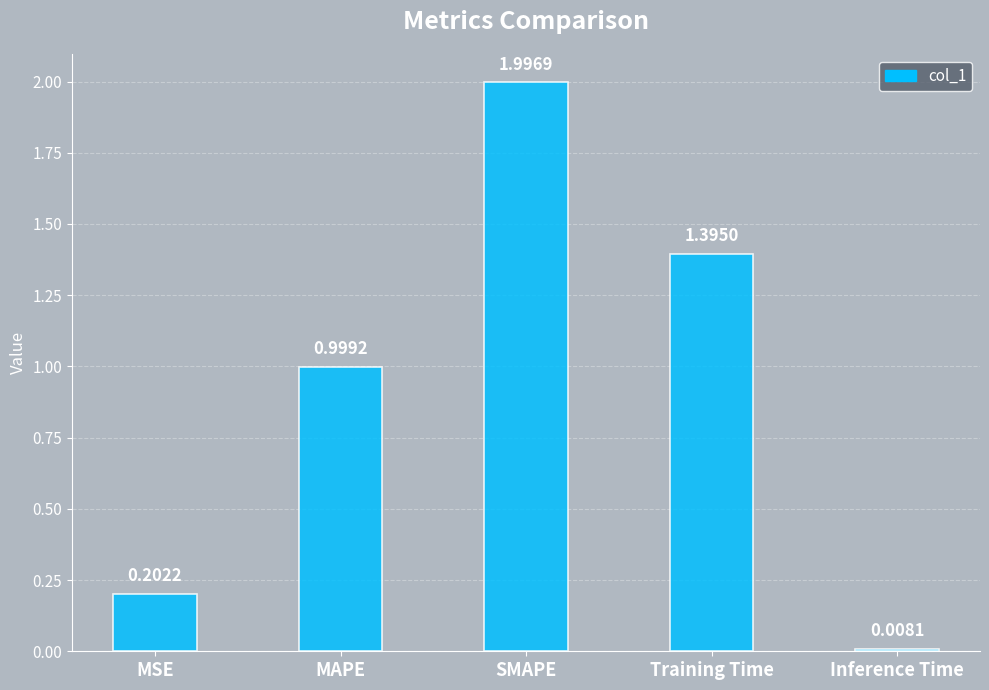

What is the average value?

0.9